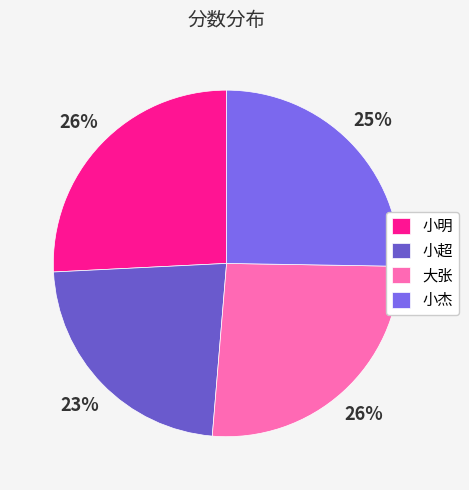

Count the number of slices in the pie.

4